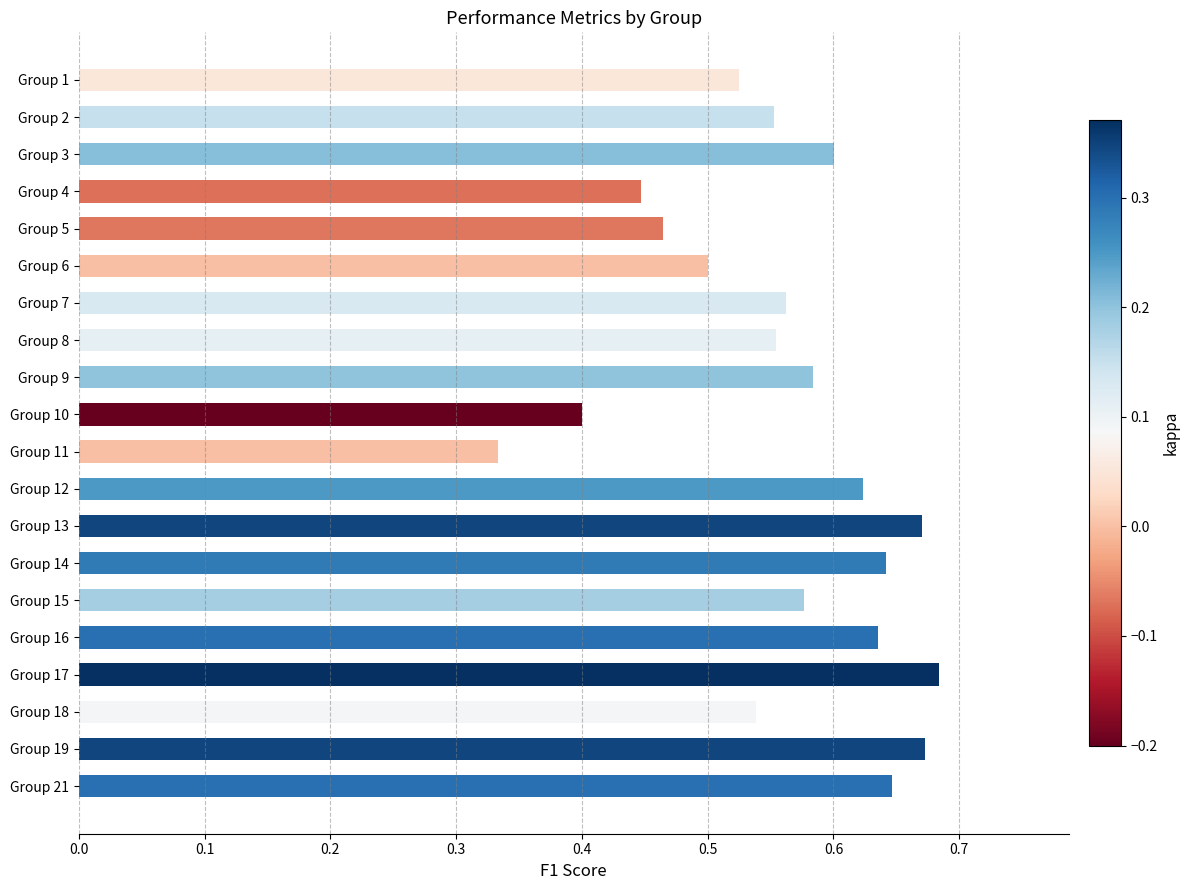

What is the sum of the values at Group 4 and Group 13?

1.1